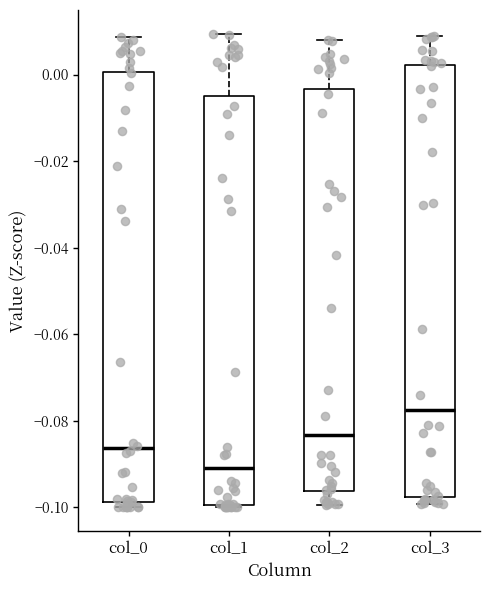

Reading left to right, read every box against the y-axis: the position of its median line, the range the box covers, and the ends of its whiskers. The values are not printed on the chart, so give them approximately, as read against the axis.

col_0: median -0.086, box -0.098 to 0.000, whiskers -0.100 to 0.008
col_1: median -0.090, box -0.100 to -0.006, whiskers -0.100 to 0.010
col_2: median -0.084, box -0.096 to -0.004, whiskers -0.100 to 0.008
col_3: median -0.078, box -0.098 to 0.002, whiskers -0.100 to 0.008